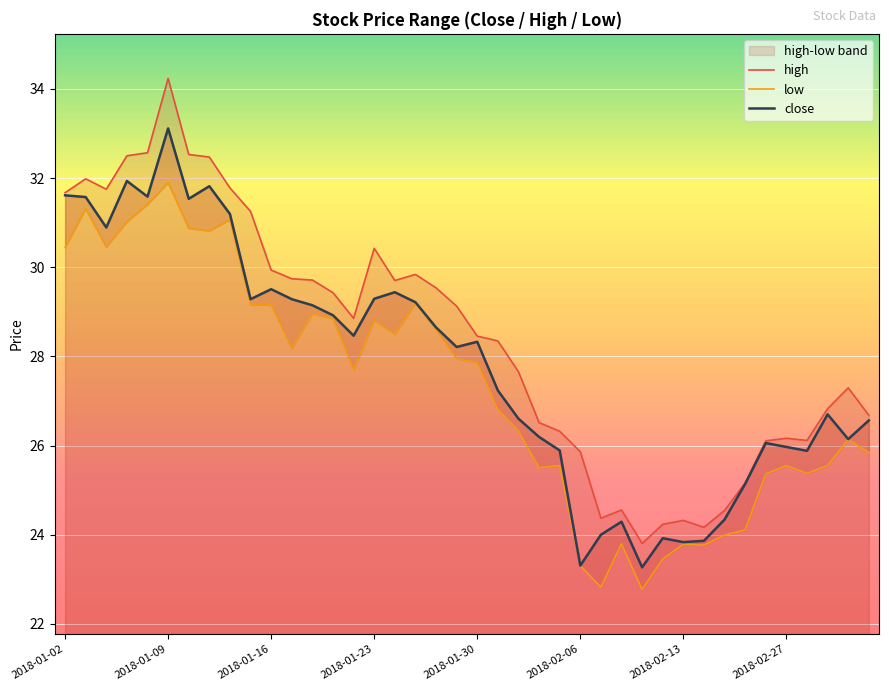

True or false: close has more than 0 points higher than both neighbors.

True